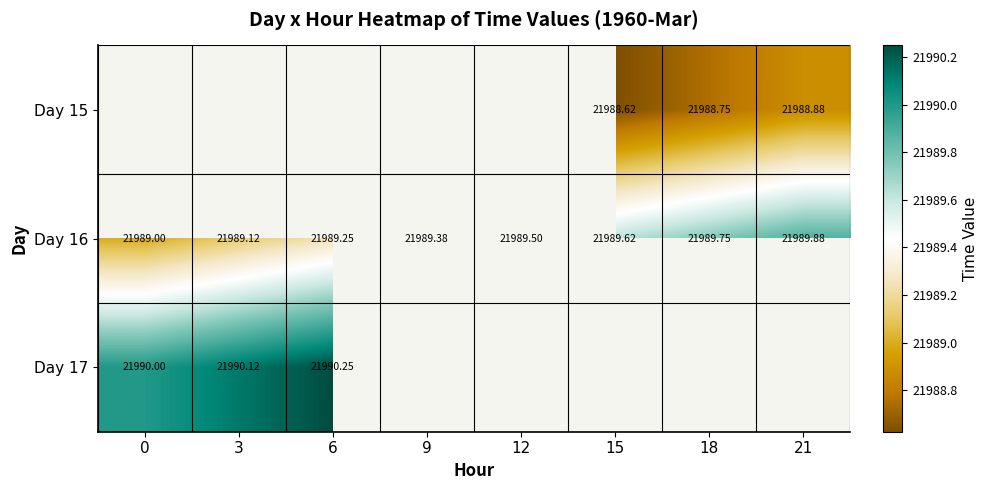

Is the value of Day 16 at 9 greater than the value of Day 15 at 12?

No